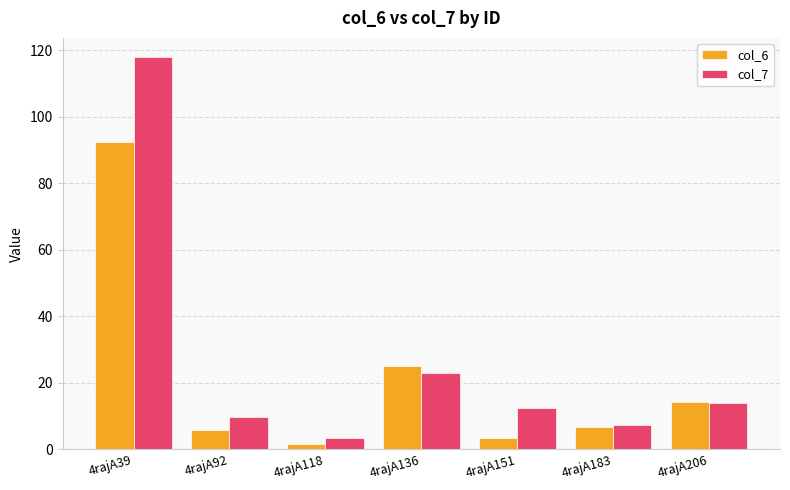

Which category has the lowest value across all series?

4rajA118